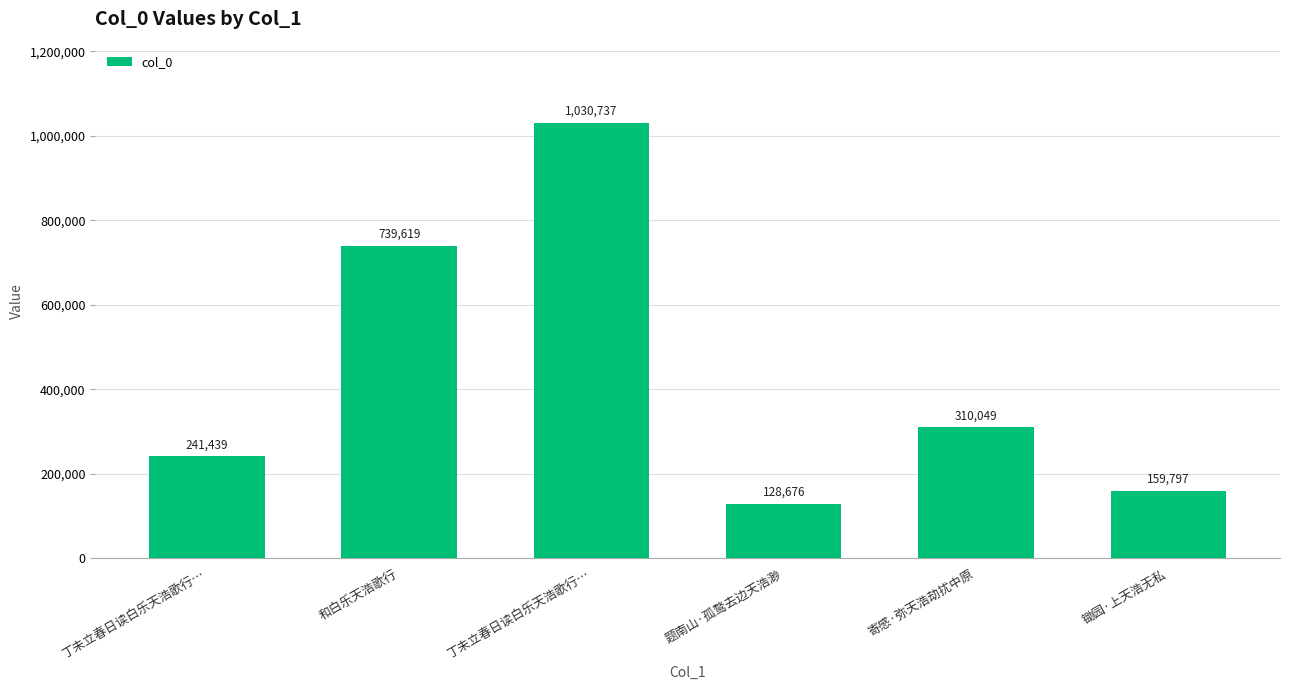

How many distinct data groups are displayed?

1